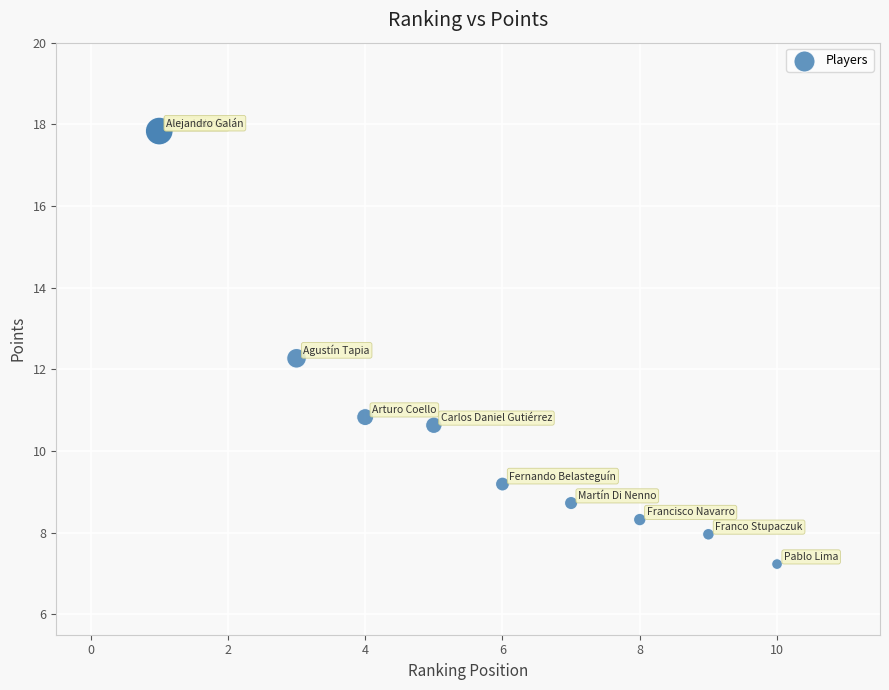

What Y value in the scatter plot is closest to 12?

12.3